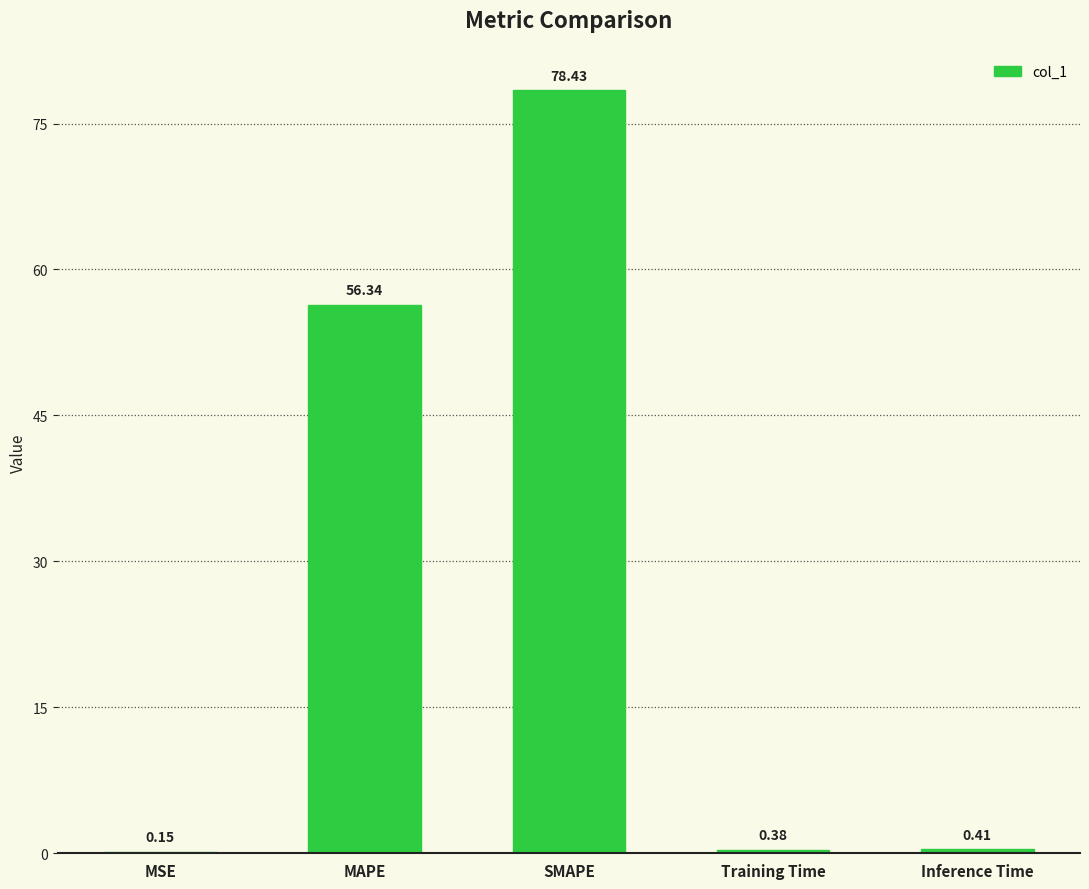

At which label is the value closest to 39?

MAPE